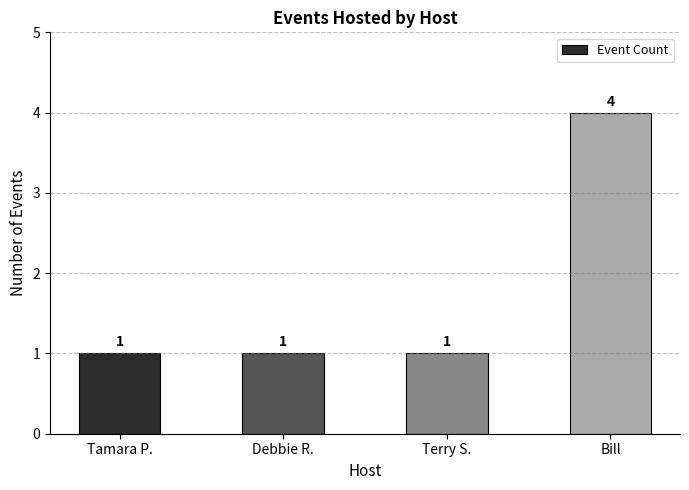

Which category has the highest value across all series?

Bill